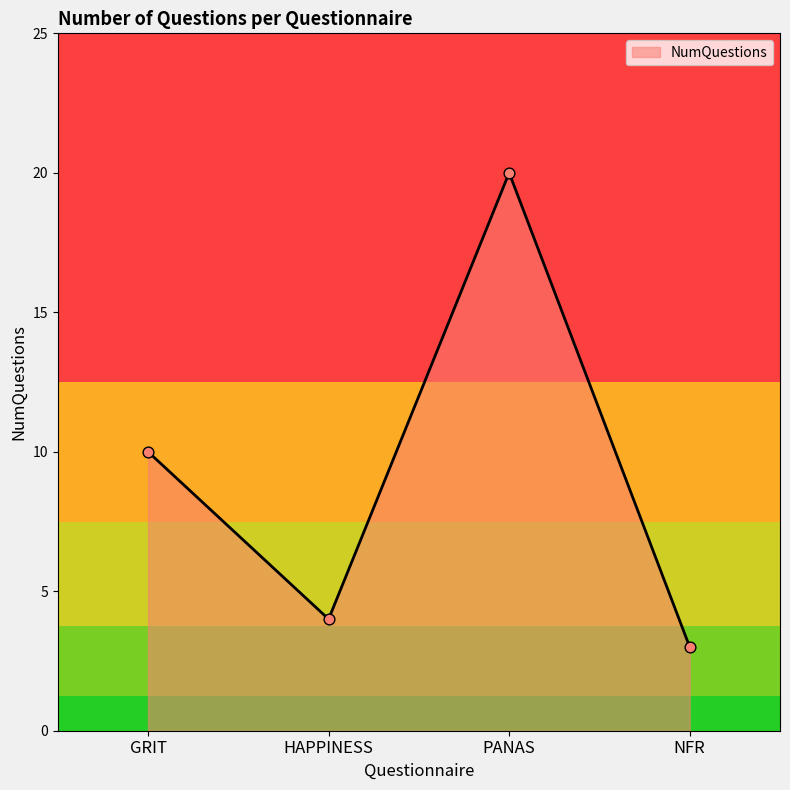

Approximately how many times larger is the value at PANAS compared to GRIT?

2.0